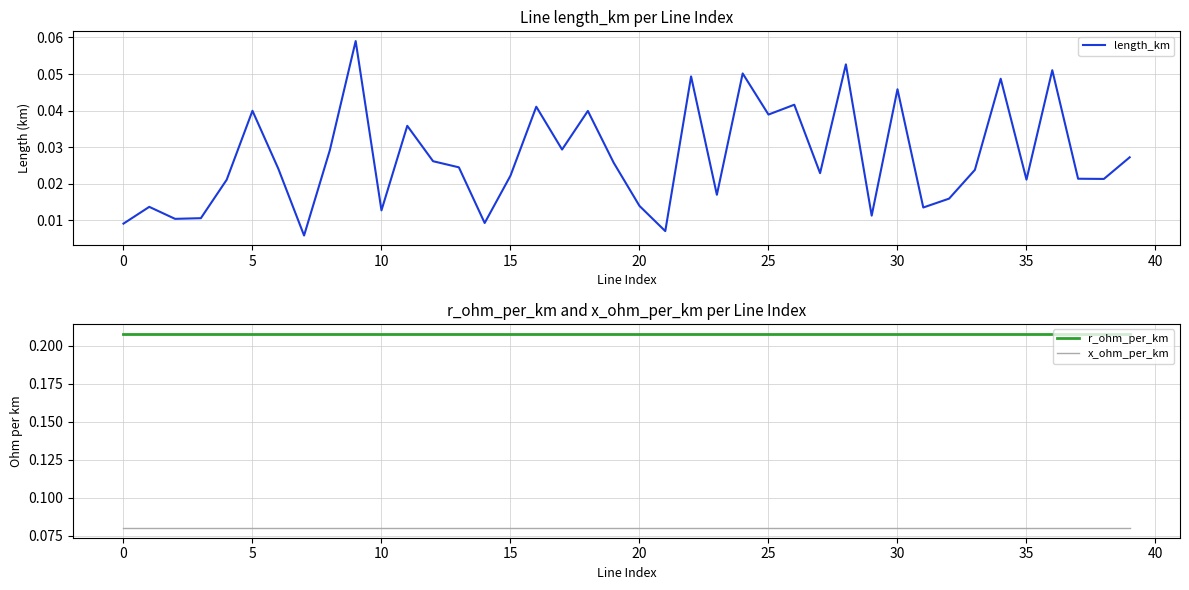

True or false: r_ohm_per_km and length_km intersect in this chart.

False